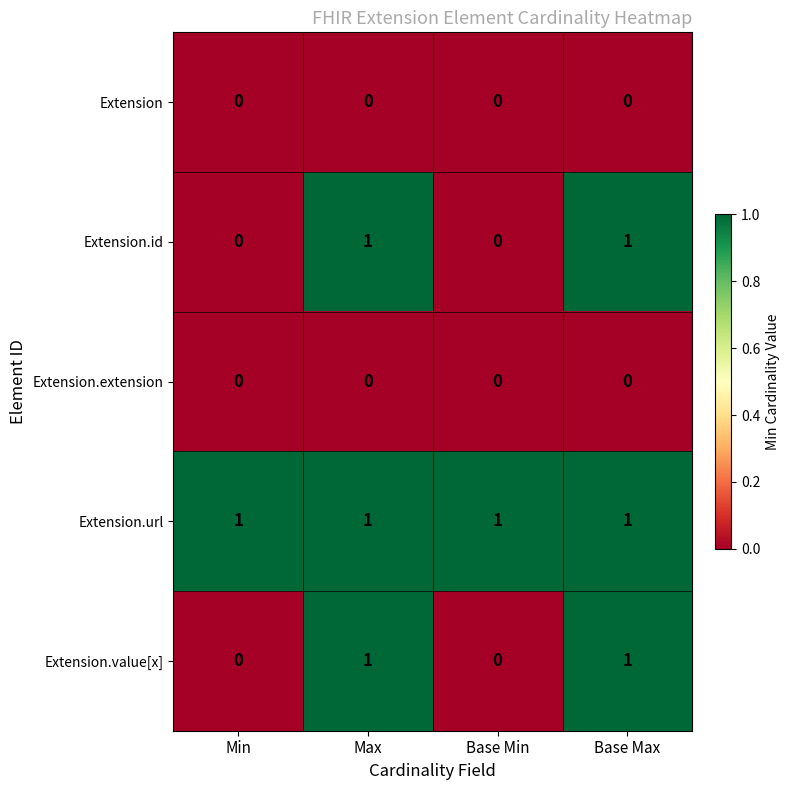

Reading right to left, what are all the values shown in this chart?

Extension: 0	0	0	0
Extension.id: 1	0	1	0
Extension.extension: 0	0	0	0
Extension.url: 1	1	1	1
Extension.value[x]: 1	0	1	0